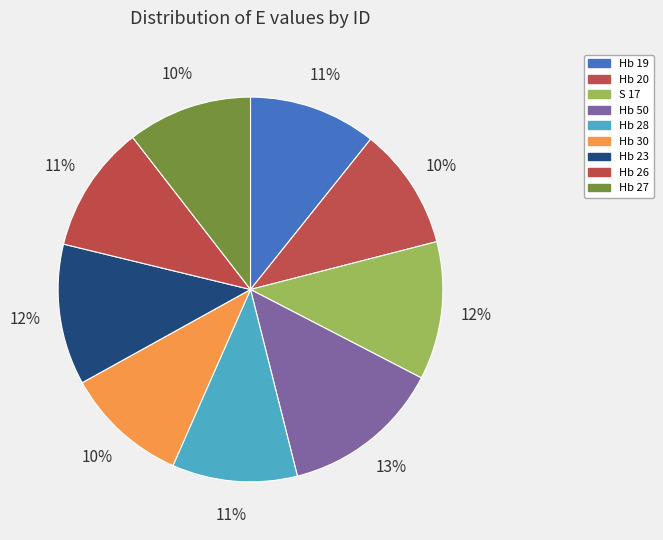

What is the smallest slice in the pie chart?

Hb 20